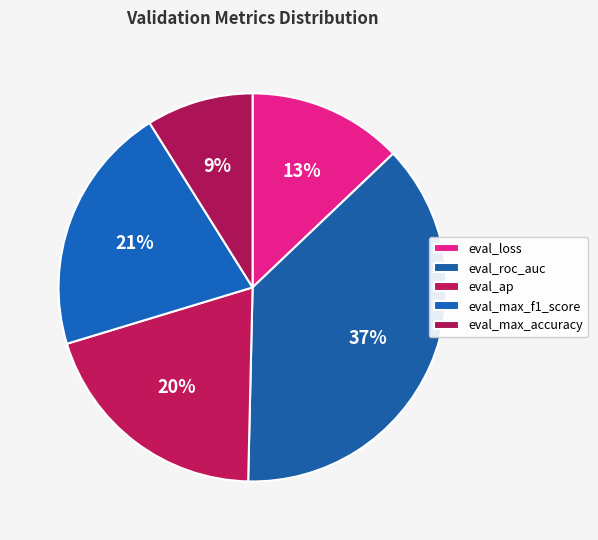

How many segments does this pie chart have?

5